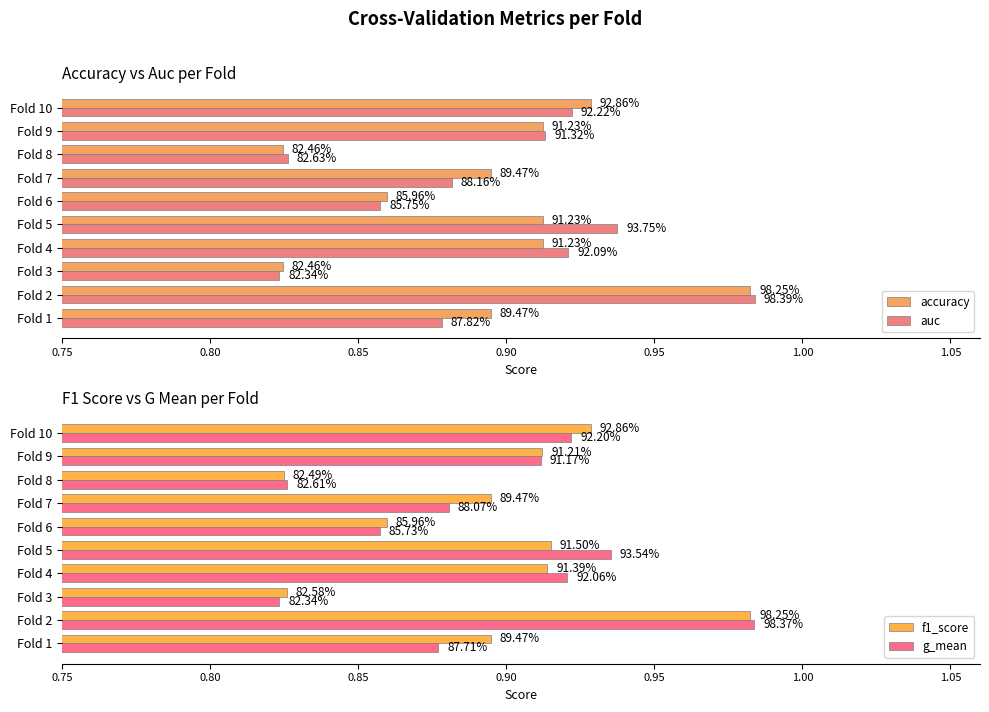

Between Fold 2 and Fold 1, which is larger?

Fold 2